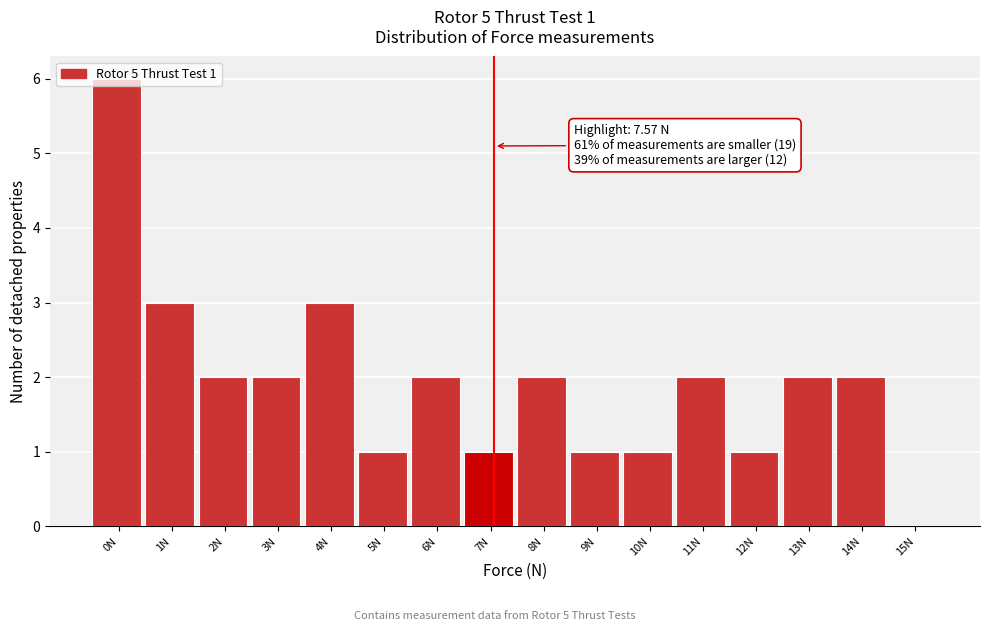

The chart shows a value of 1 at 9N. True or false?

True